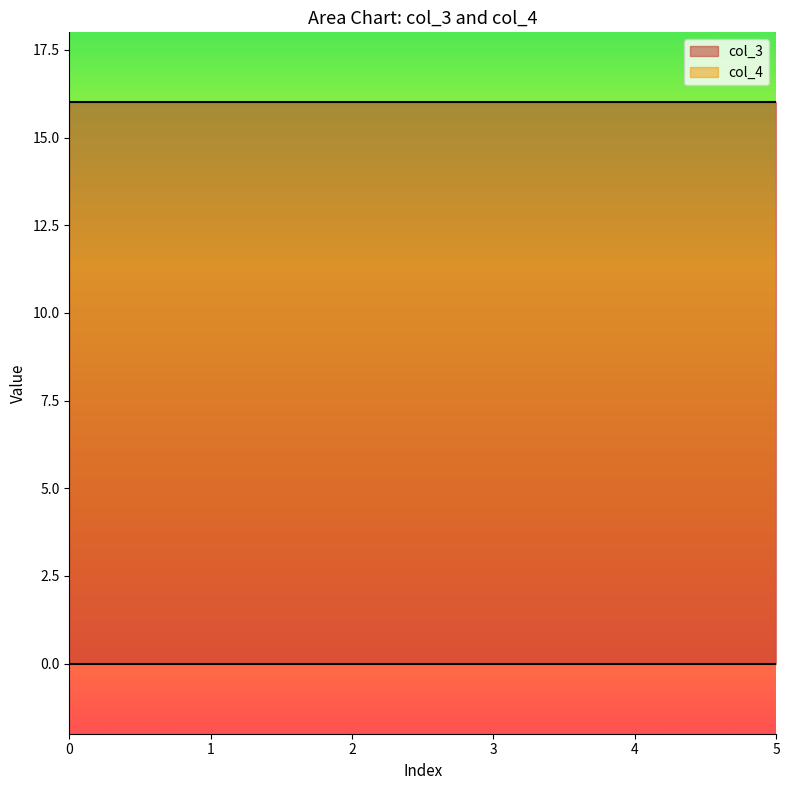

Does the chart have visible grid lines?

No